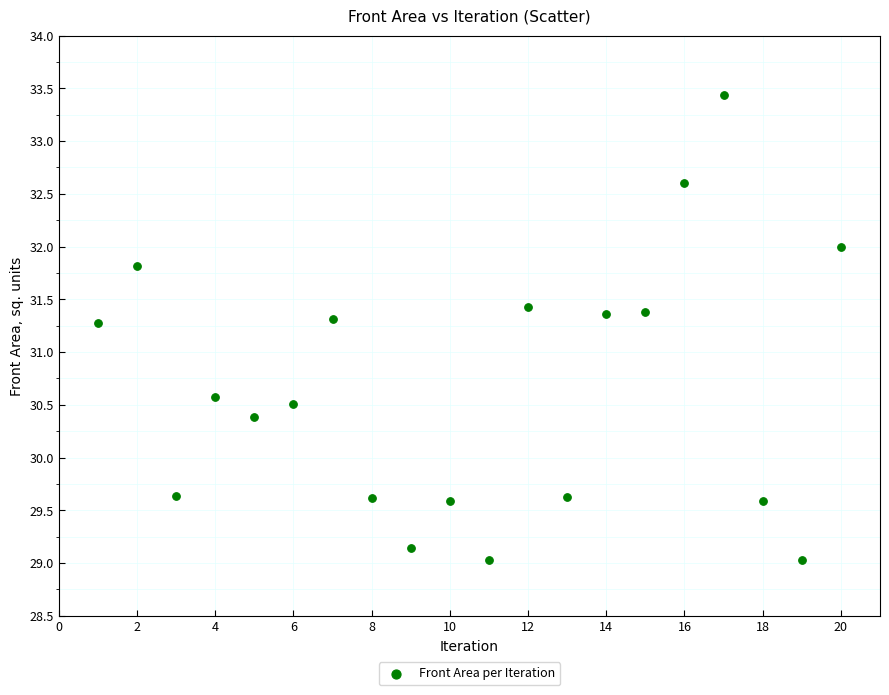

What is the range of X values (max minus min)?

19.0